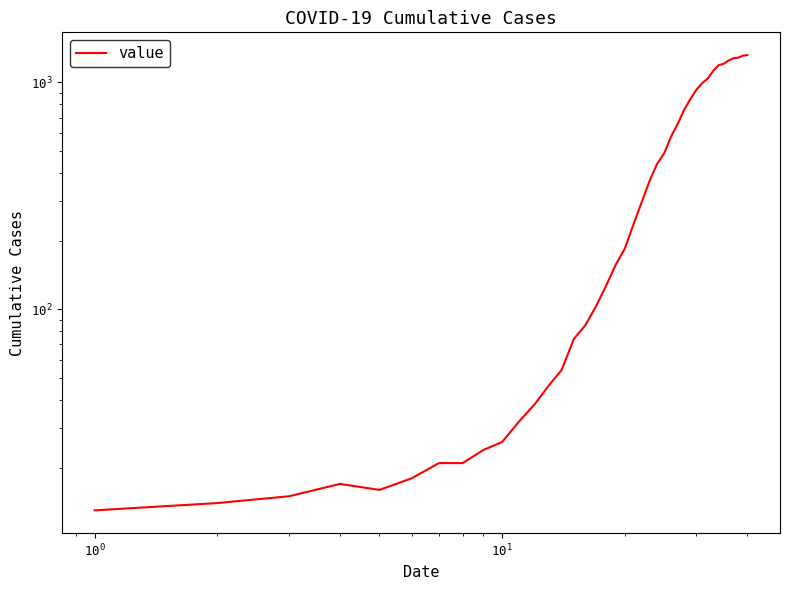

Reading left to right, extract all data points from this chart.

13	14	15	17	16	18	21	21	24	26	32	38	46	54	74	85	103	127	157	185	236	296	367	437	488	578	658	759	846	930	994	1042	1126	1192	1209	1251	1279	1286	1313	1320